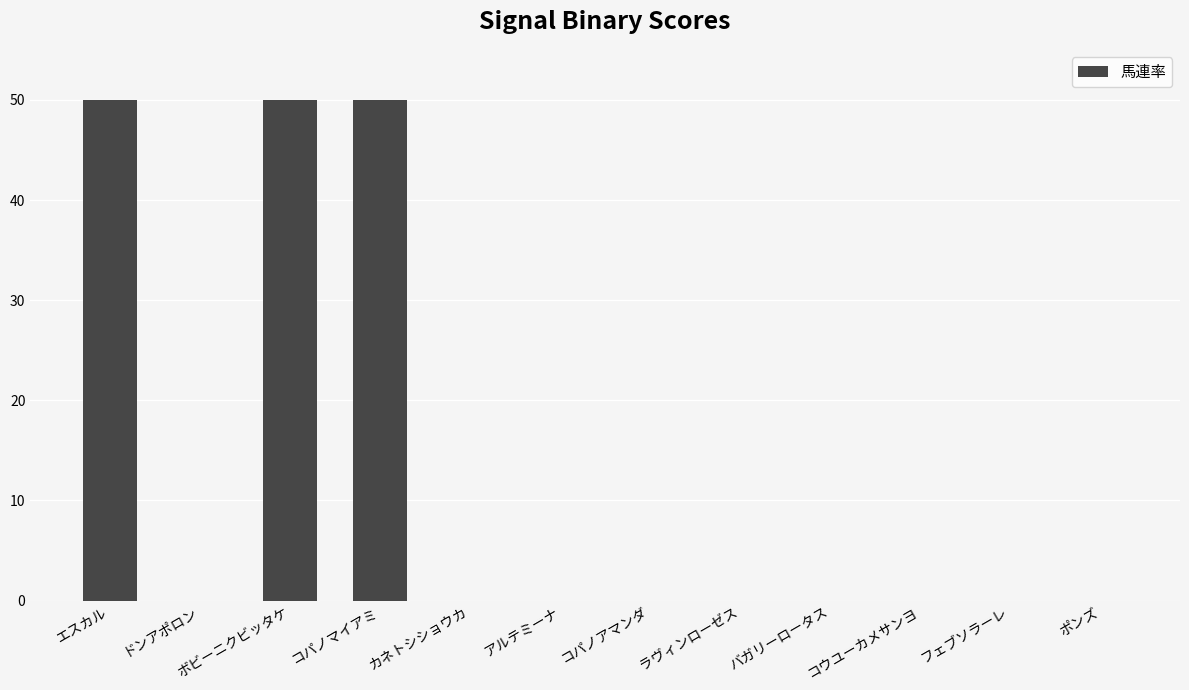

True or false: the data shows 0 at アルテミーナ.

True